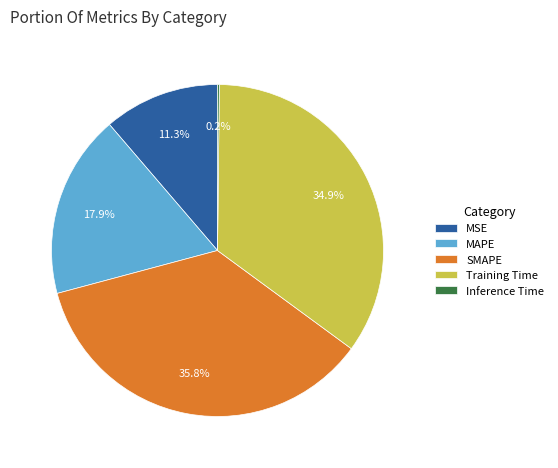

What portion of the pie excludes MSE?

88.7%